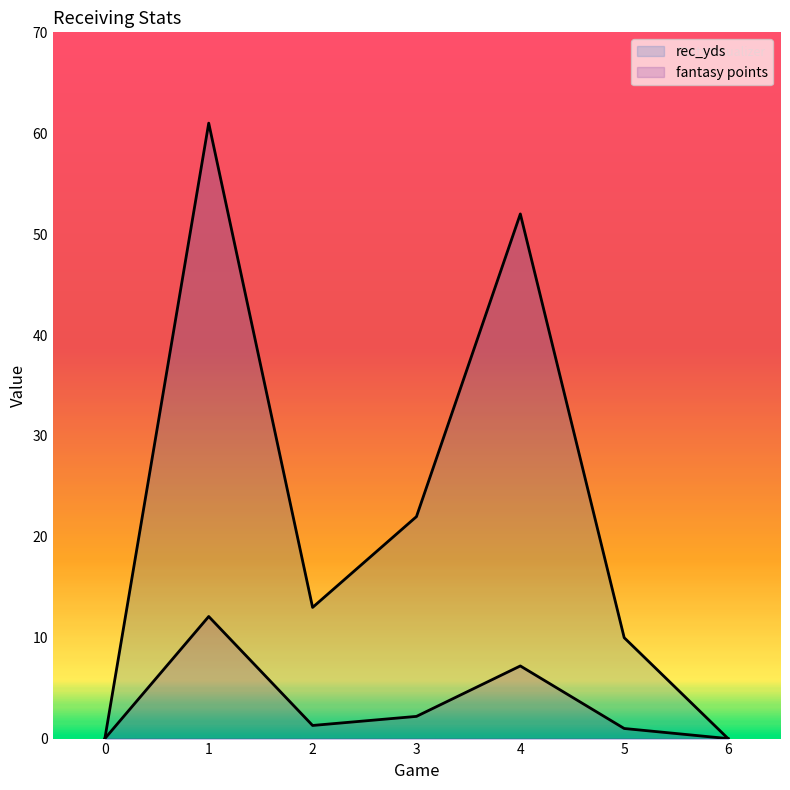

List the labels in order of rec_yds value, largest first.

1, 4, 3, 2, 5, 0, 6